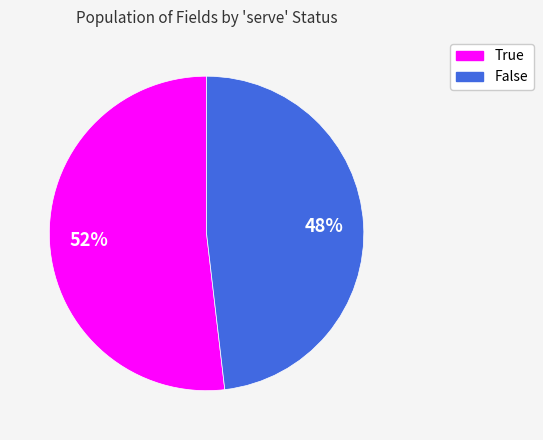

To the nearest percent, what is the combined percentage of False and True?

100%